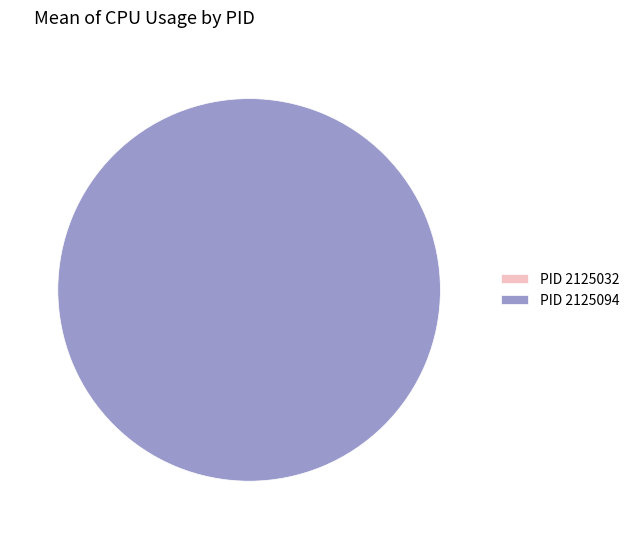

What is the change in value from 2125032 to 2125094?

+5.2